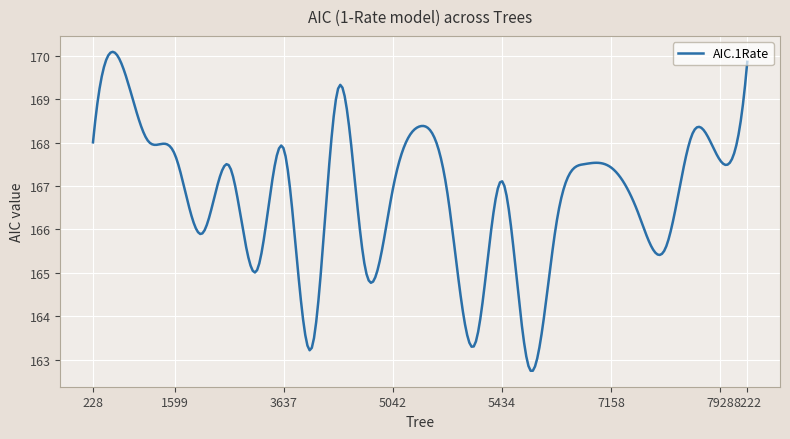

What is the smallest value displayed?

162.7